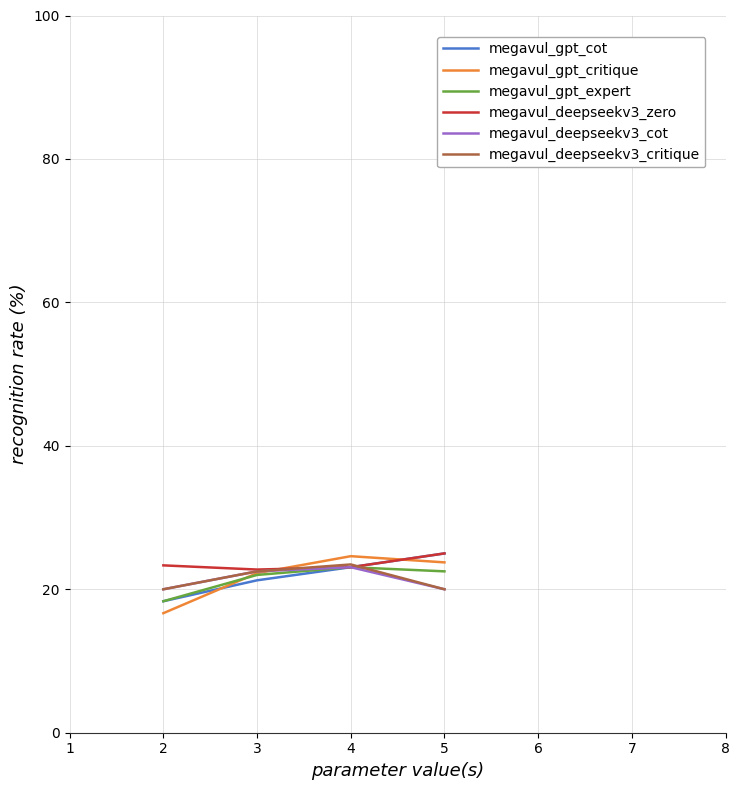

Between which two adjacent categories do megavul_gpt_cot and megavul_gpt_critique first intersect?

2 and 3